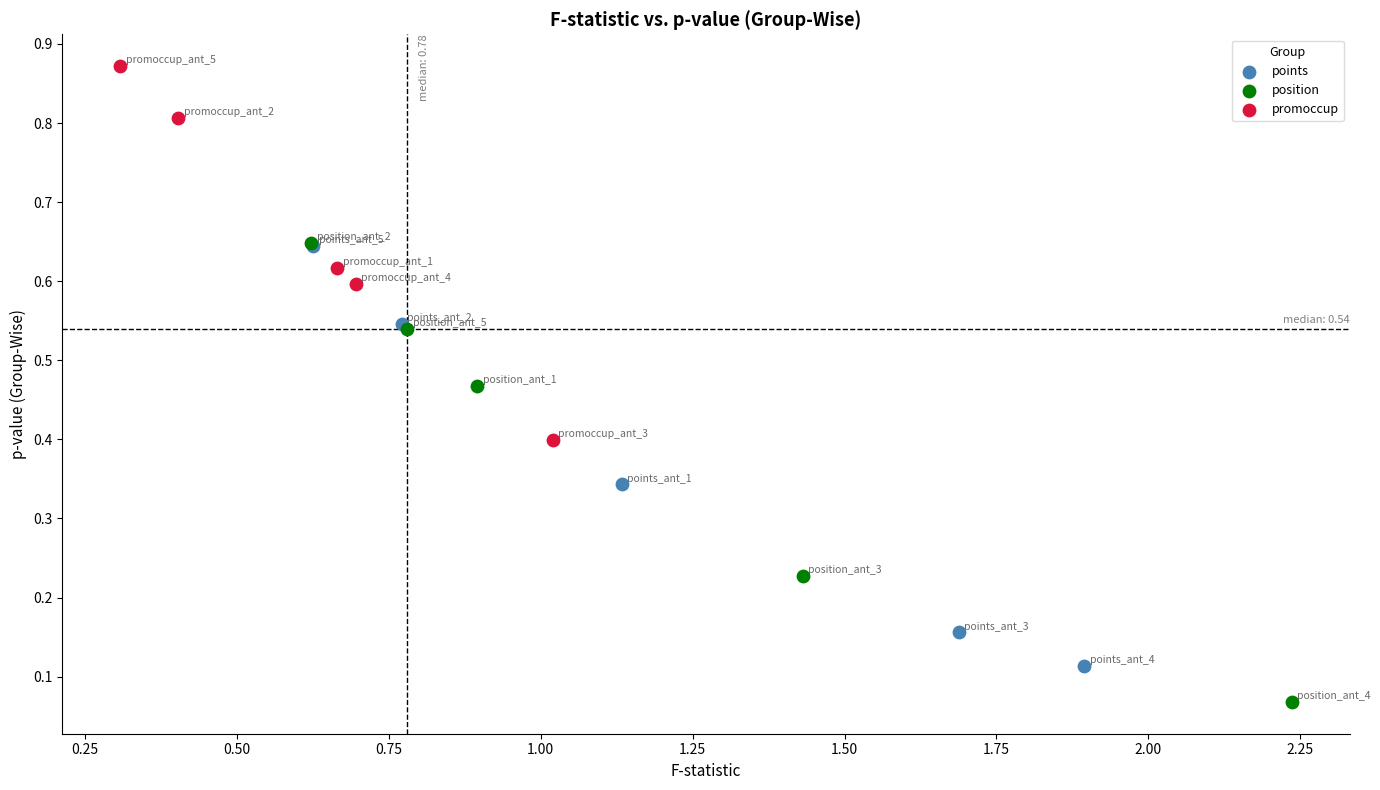

Which series contains the highest Y value?

promoccup